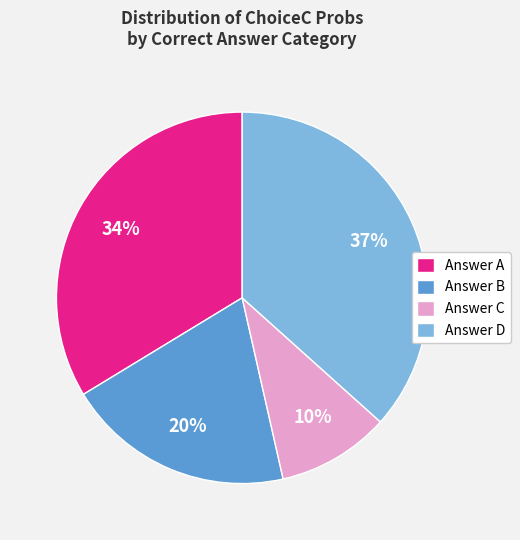

Do Answer B and Answer C together represent more than half of the pie?

No